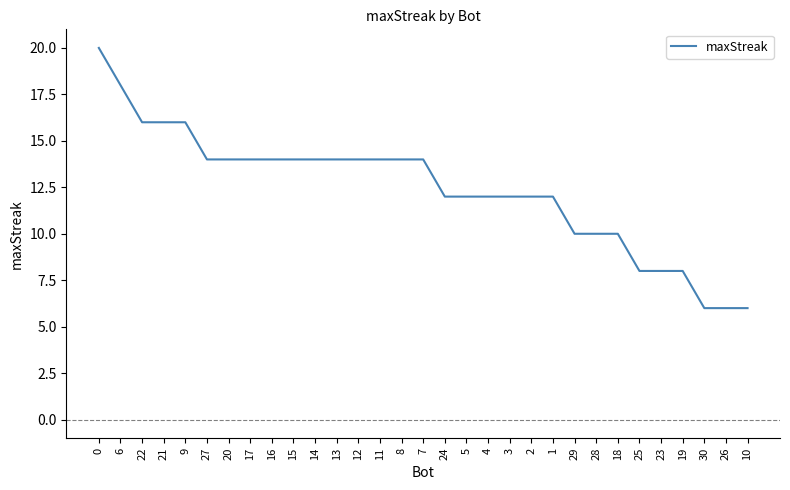

What position from the right is 28?

8